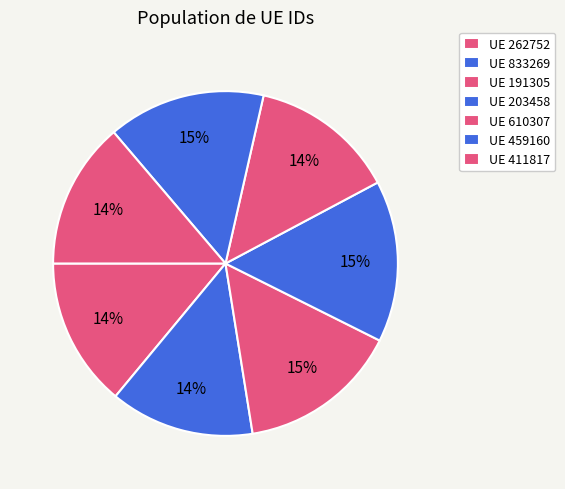

Which slice is the smallest?

833269